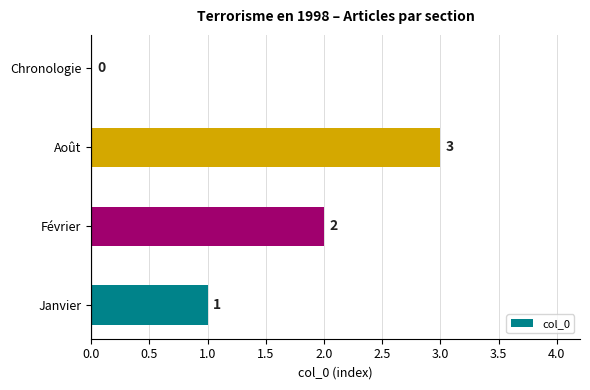

What is the maximum value shown in the chart?

3